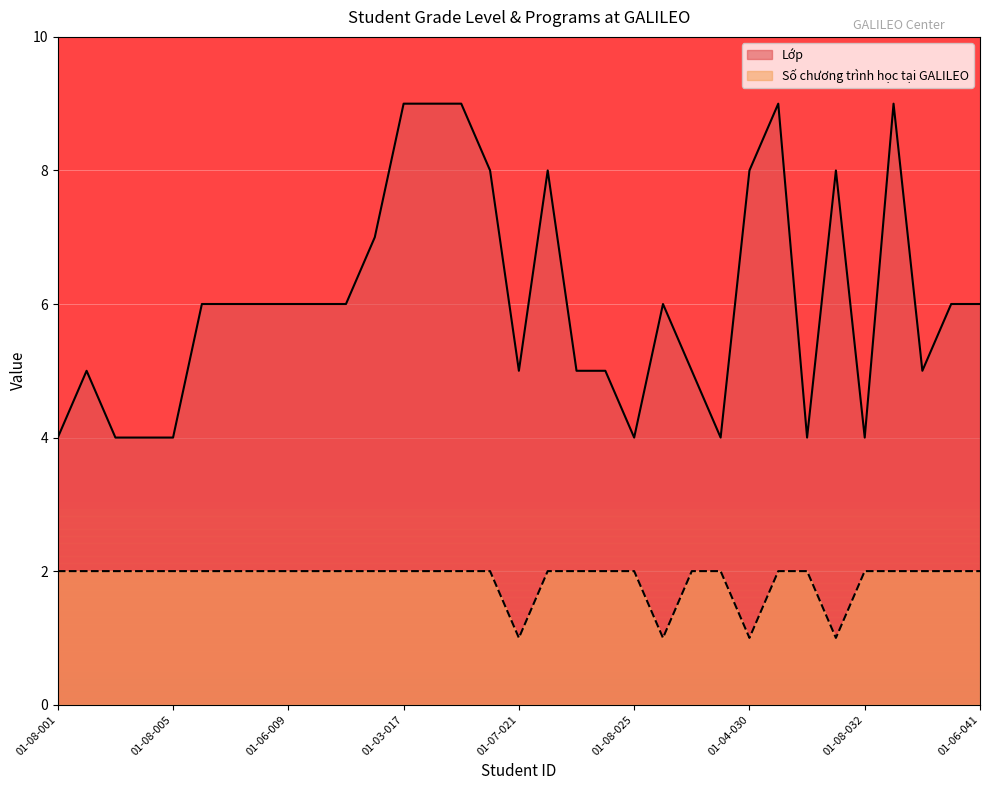

Between 01-08-004 and 01-07-027, which series saw the biggest shift?

Lớp